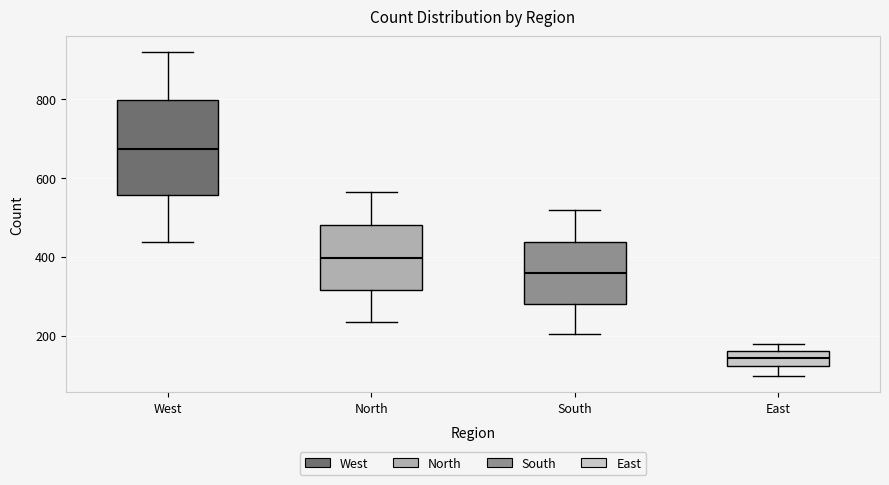

Comparing the boxes themselves (not the whiskers), which one is the tallest?

West